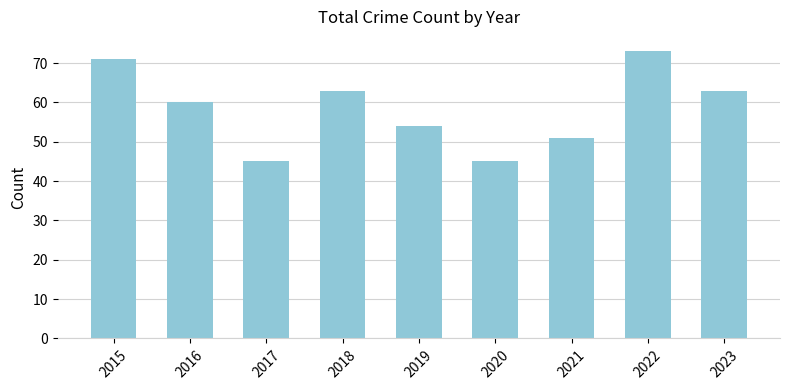

Are the bars grouped side by side (vs. stacked)?

No